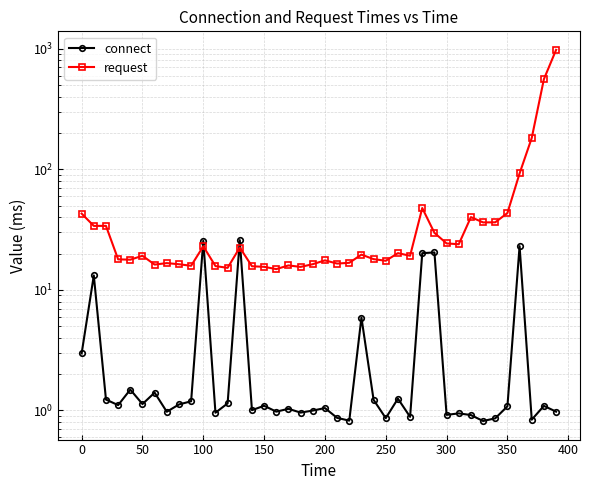

Between 20 and 300, which is larger?

20